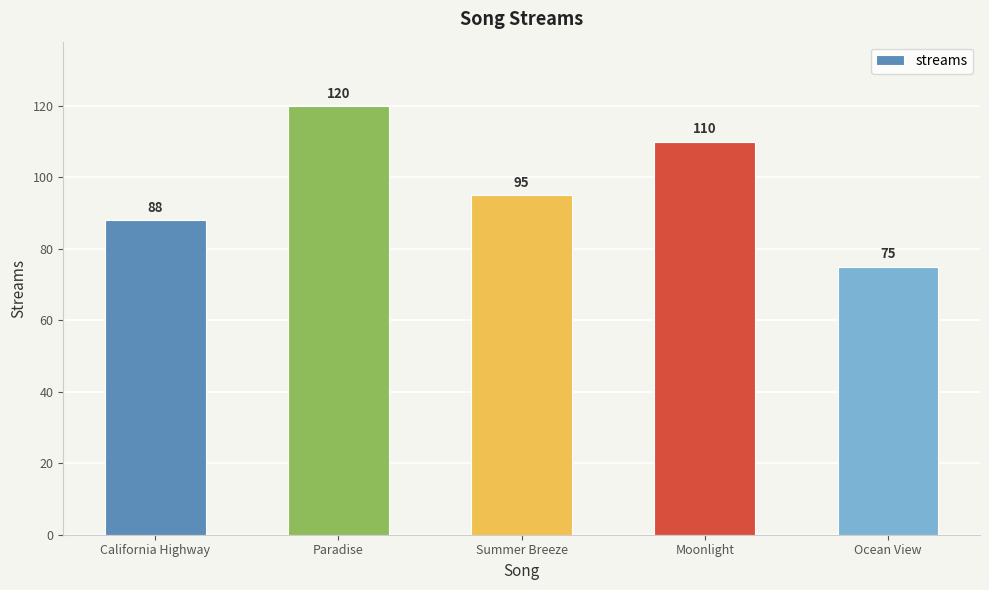

Is it true that the value at Summer Breeze is 95?

True